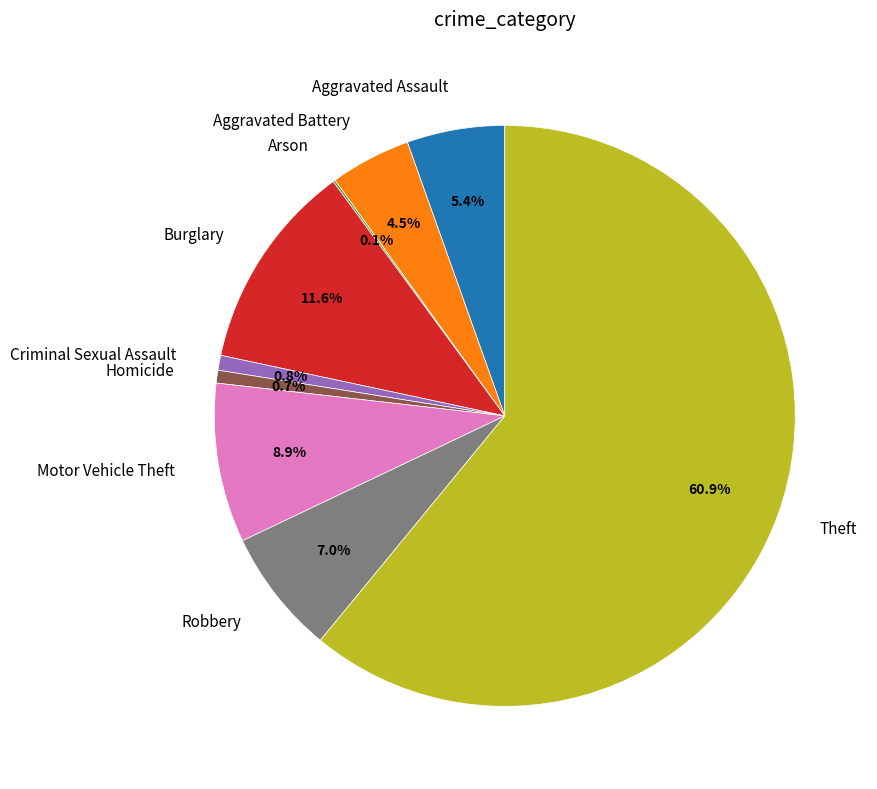

What percentage is NOT represented by Criminal Sexual Assault?

99.2%